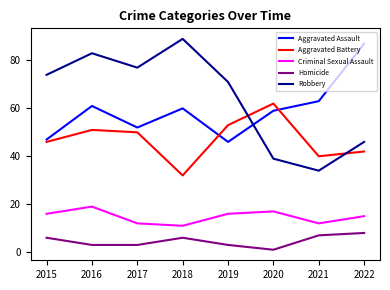

Is the value of Aggravated Assault at 2019 greater than the value of Homicide at 2022?

Yes